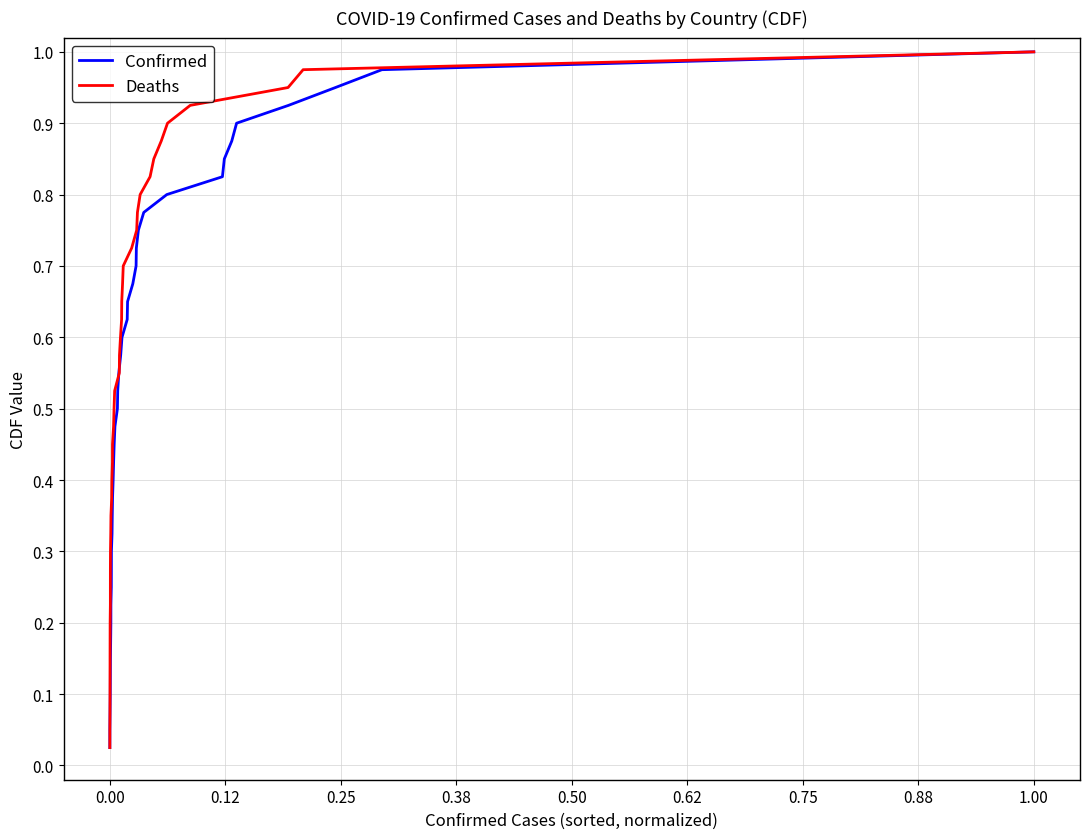

True or false: Confirmed and Deaths cross at least once.

False